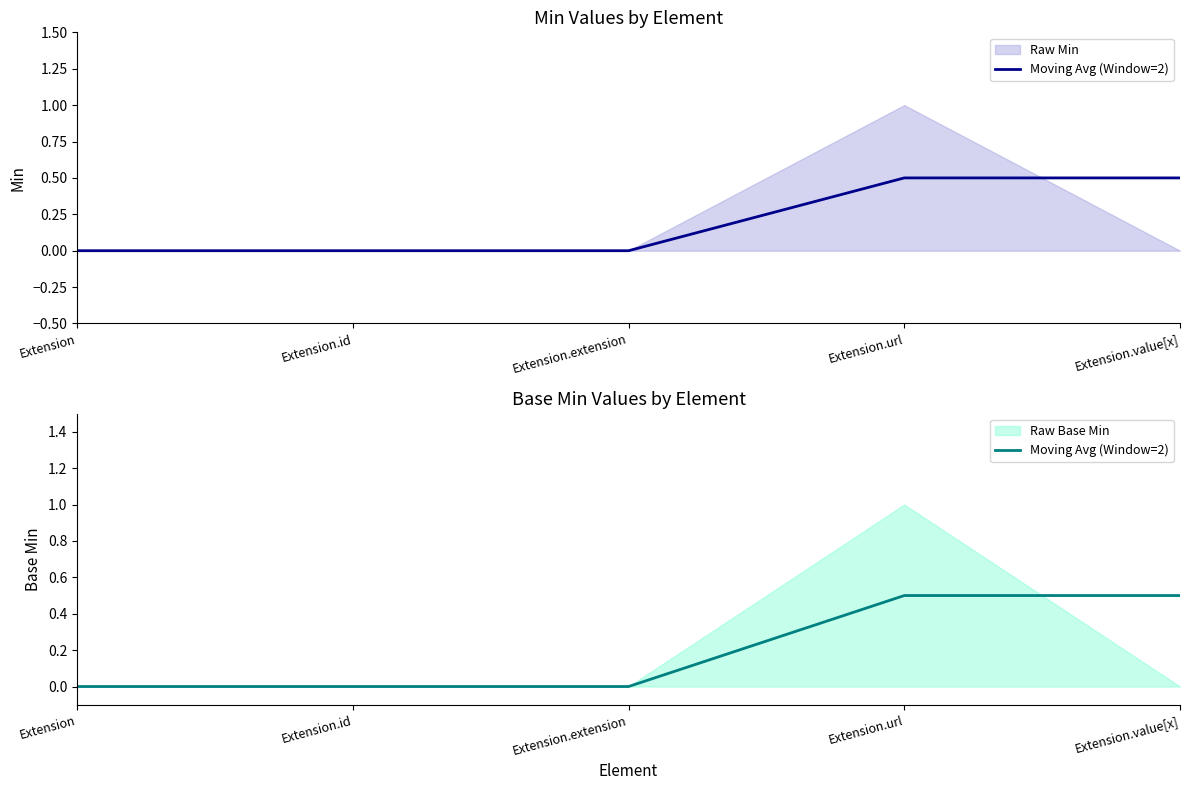

True or false: the data shows 0.0 at Extension.

True